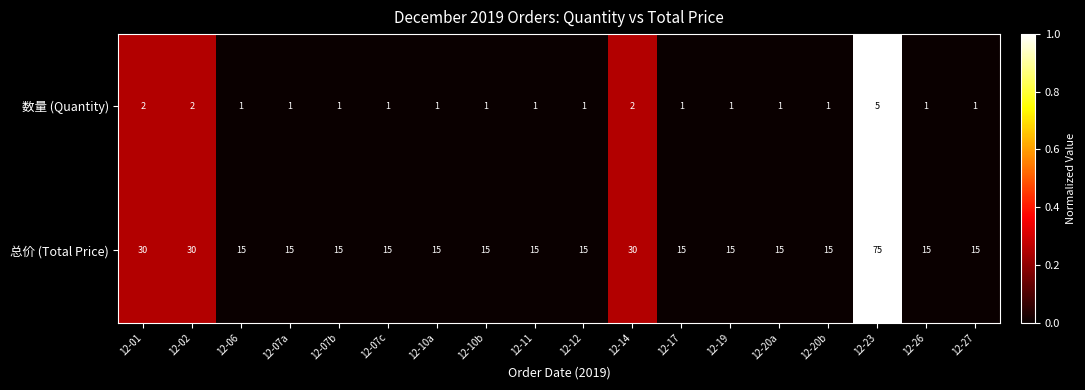

What is the average value of the 总价 (Total Price) series?

21